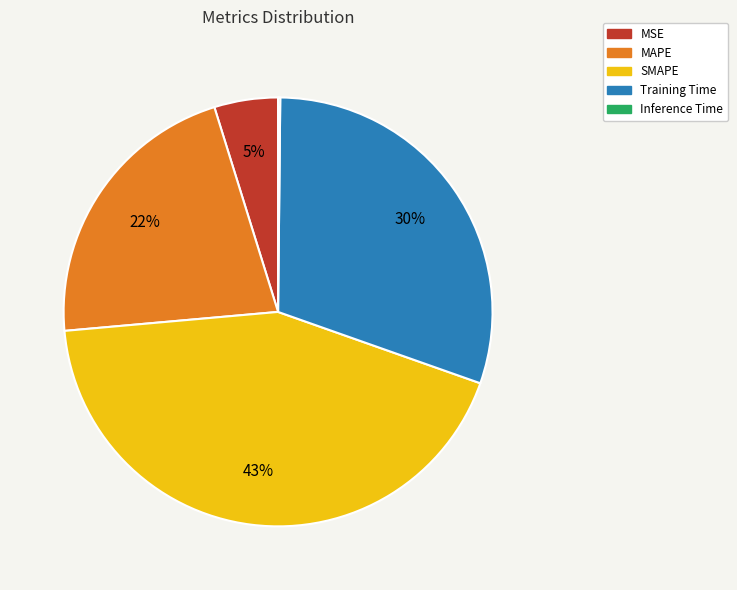

Which slice is the largest?

SMAPE